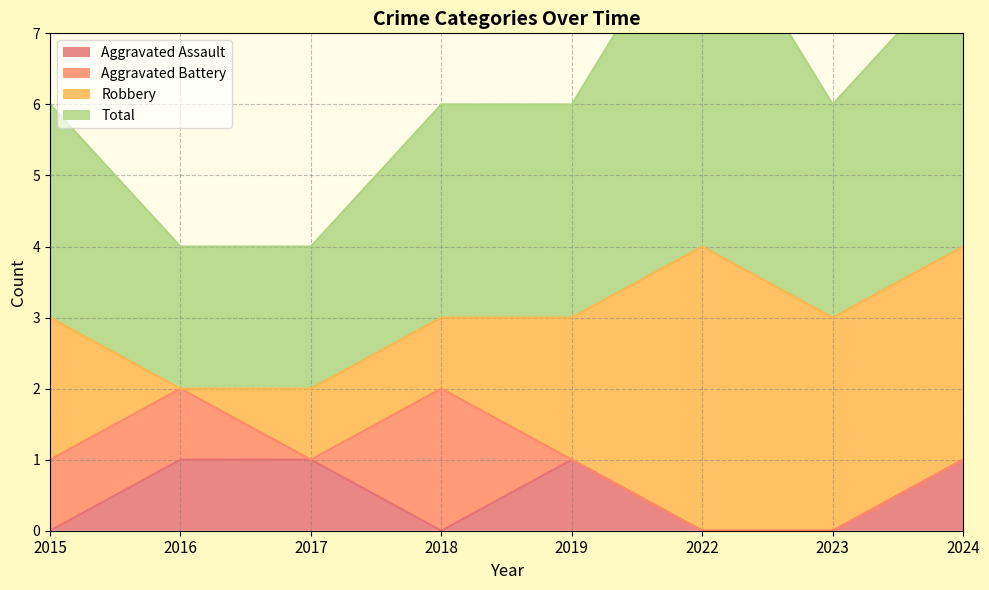

How many categories are shown in the chart?

8